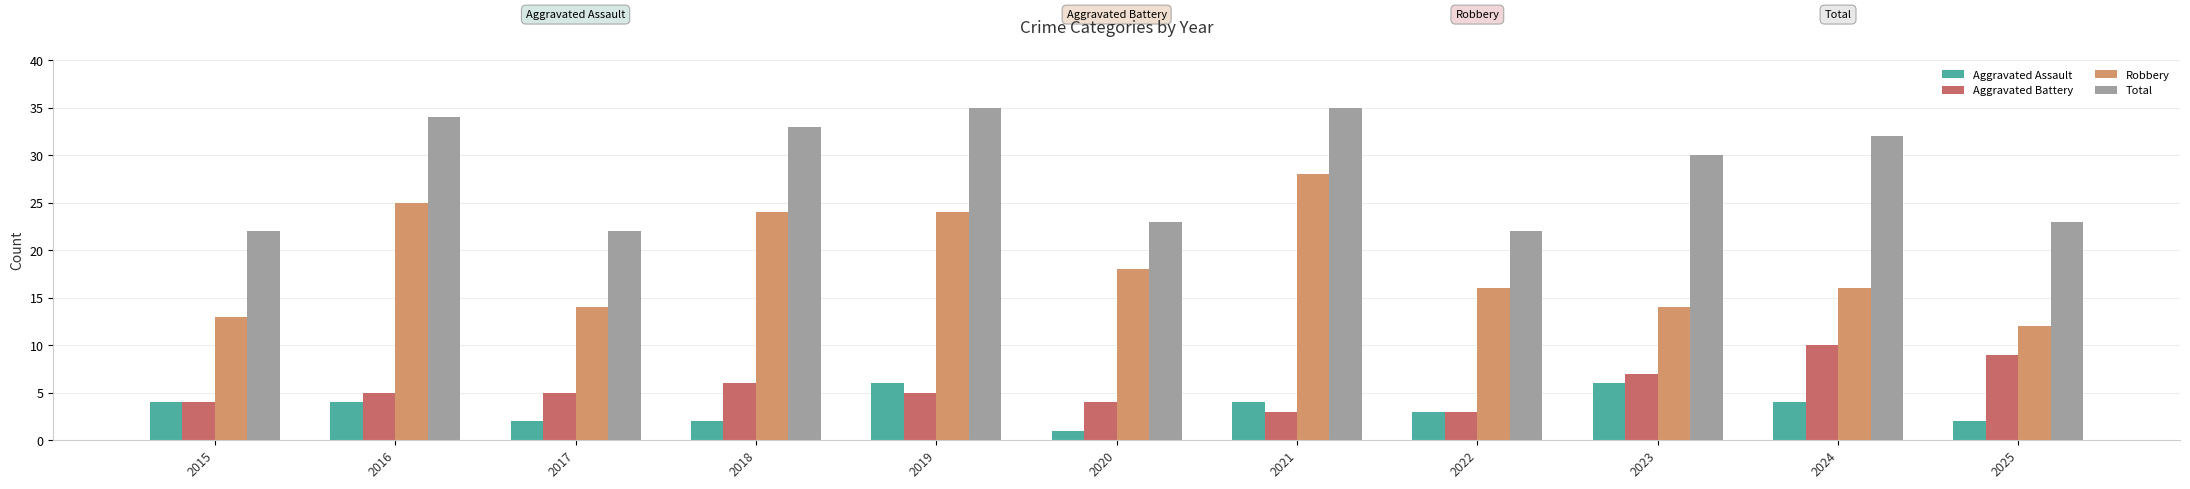

The Total series shows 22 at 2016. True or false?

False